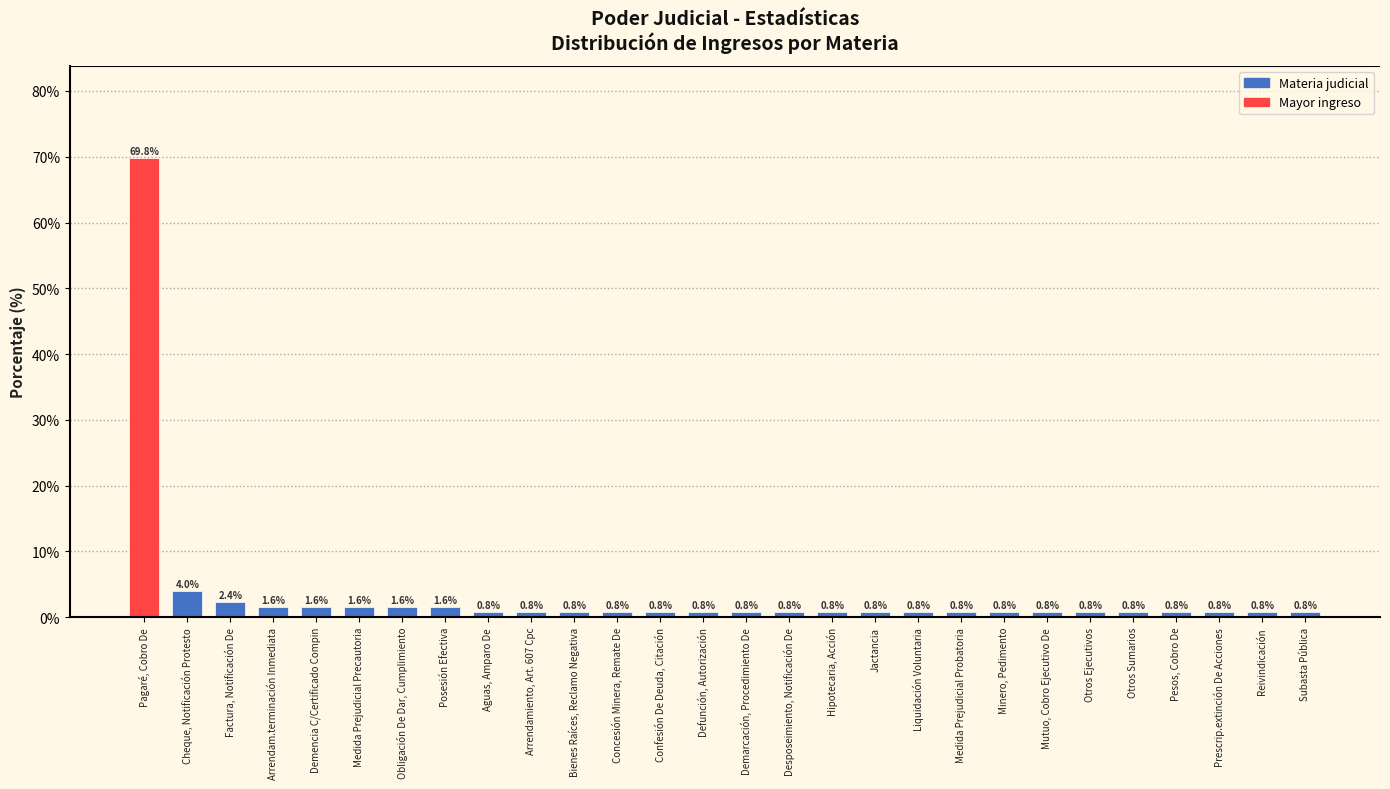

Reading left to right, extract all data points from this chart.

69.8	4.0	2.4	1.6	1.6	1.6	1.6	1.6	0.8	0.8	0.8	0.8	0.8	0.8	0.8	0.8	0.8	0.8	0.8	0.8	0.8	0.8	0.8	0.8	0.8	0.8	0.8	0.8